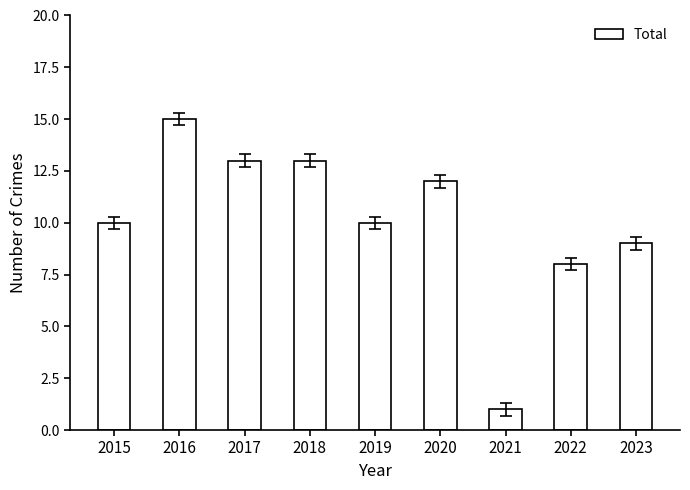

Approximately how many times larger is the value at 2021 compared to 2022?

0.1